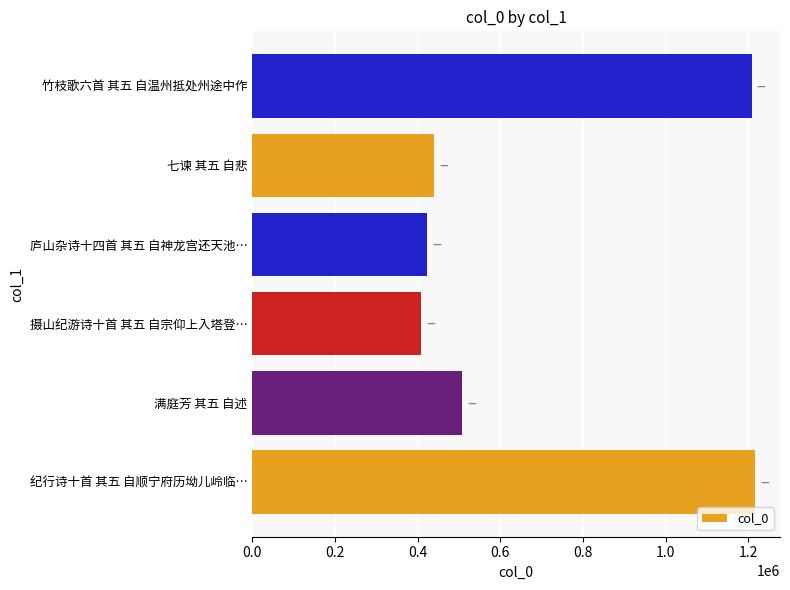

The chart shows a value of 508090 at 满庭芳 其五 自述. True or false?

True